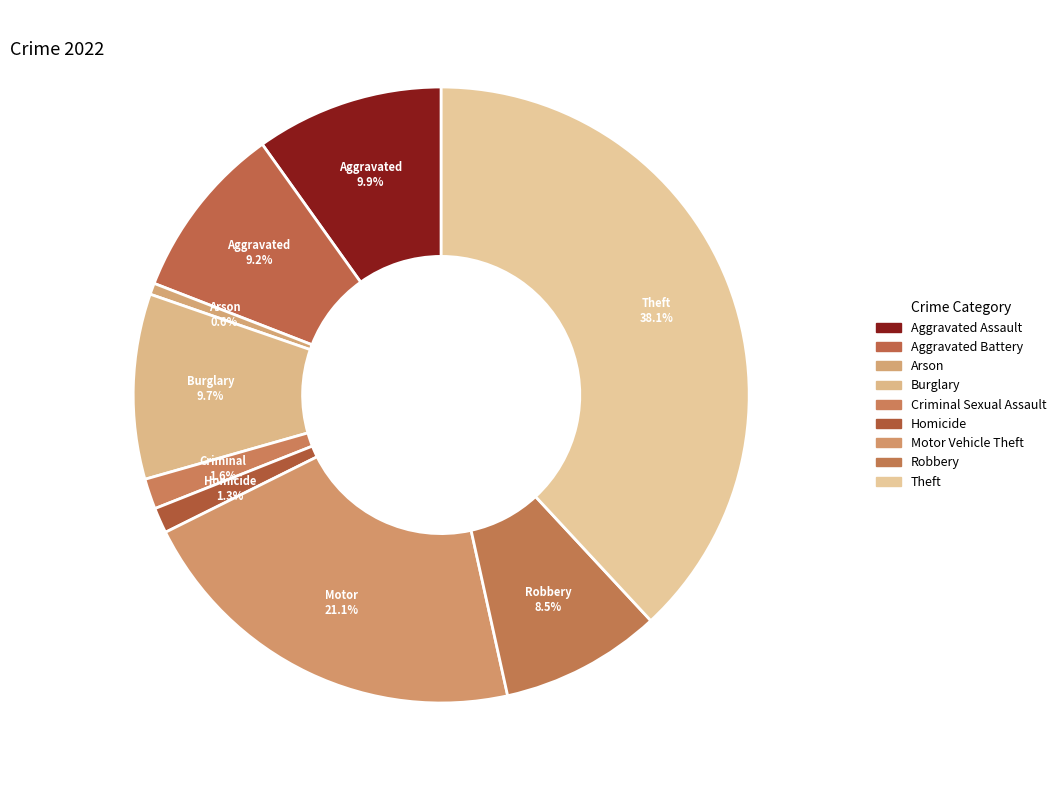

Count the number of slices in the pie.

9